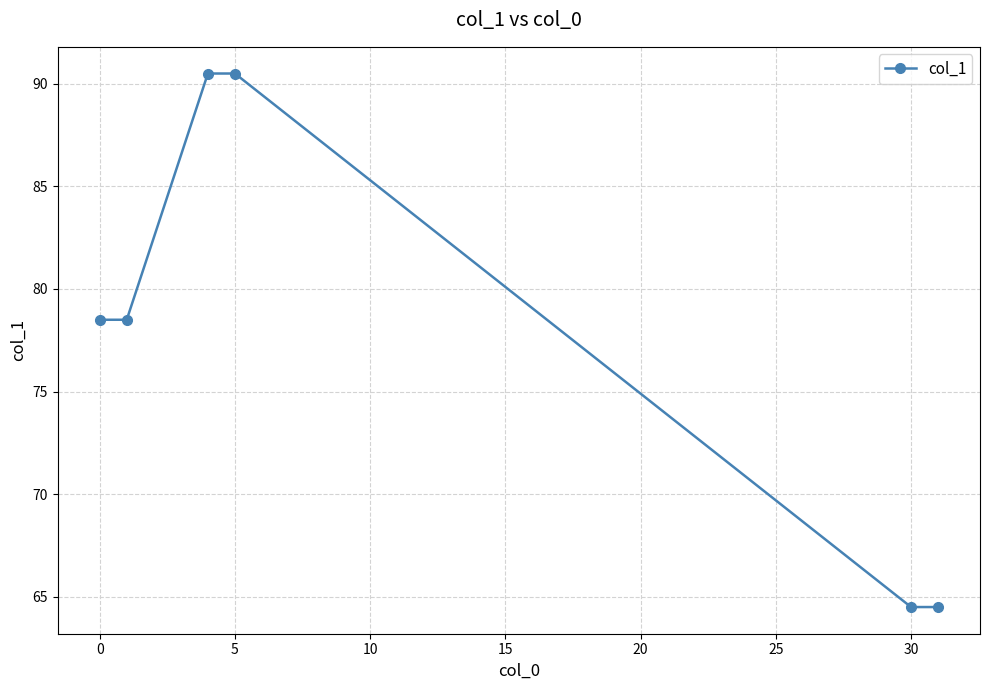

True or false: there are more than 1 points higher than both neighbors.

False